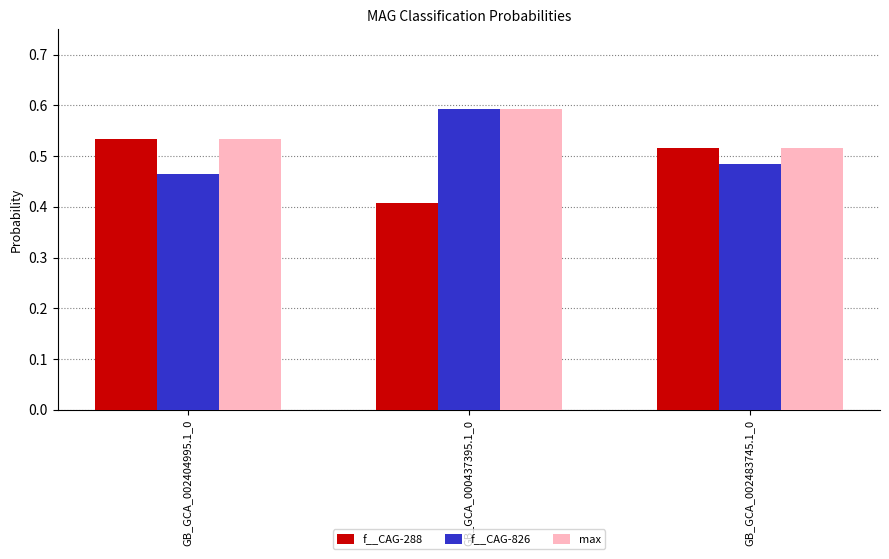

What are all the series names shown in the legend?

f__CAG-288, f__CAG-826, max